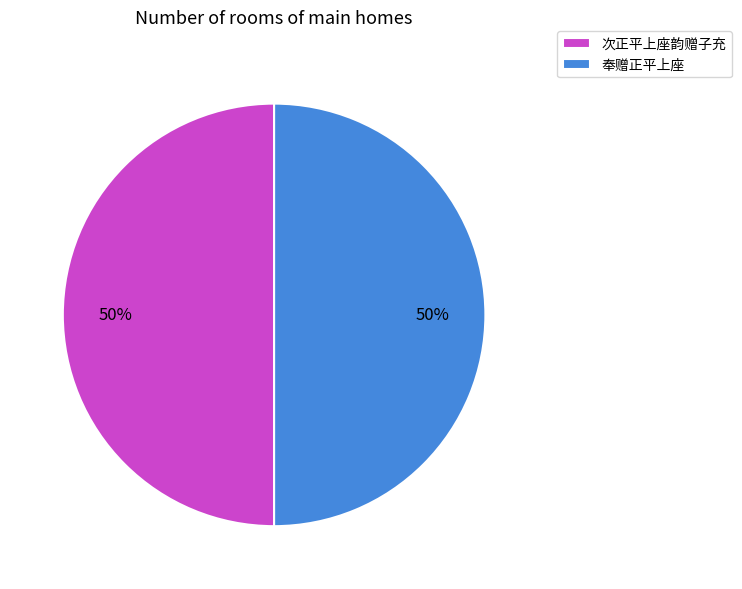

Is it true that 奉赠正平上座 is 50% of the pie?

True